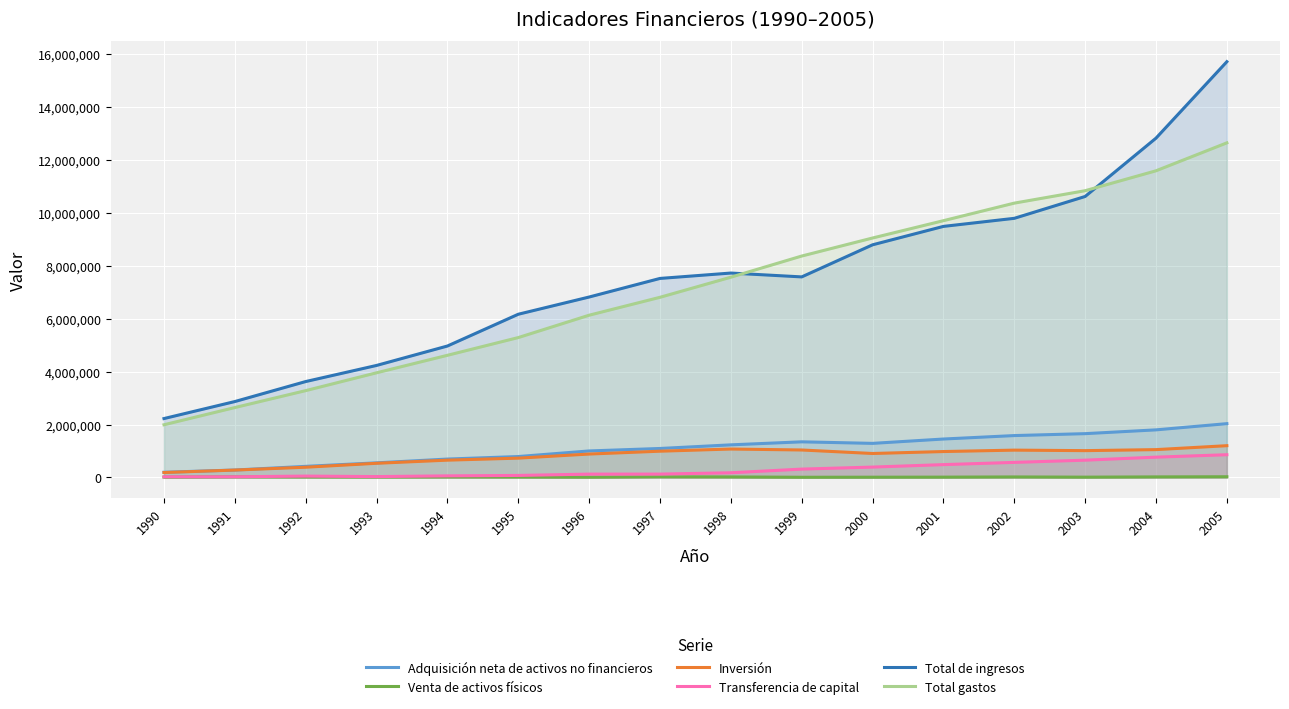

What is the sum of the Transferencia de capital values at 1993 and 1994?

92562